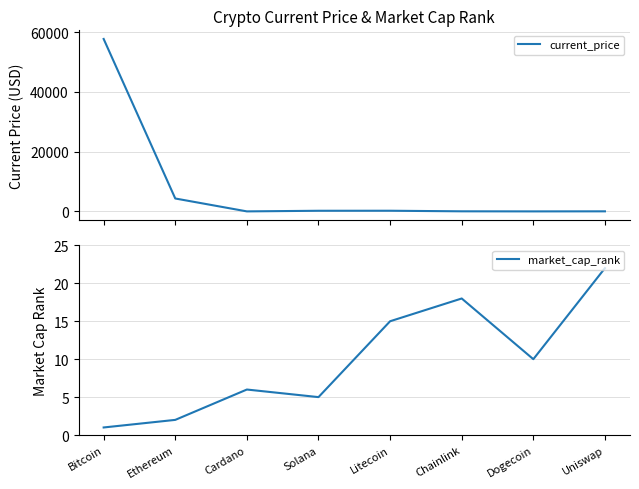

What is the sum of all current_price values?

62466.1